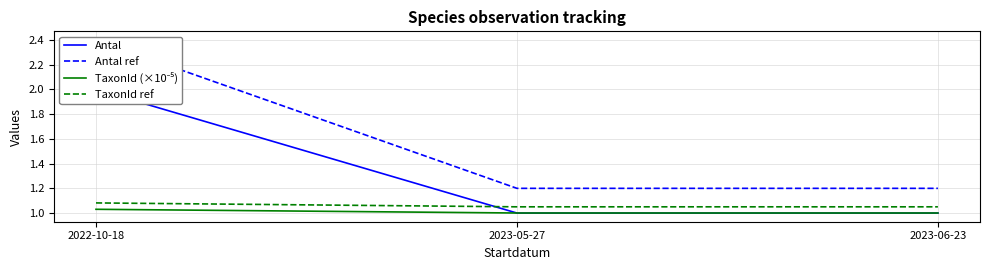

Which has a higher value, 2023-05-27 or 2023-06-23?

2023-05-27